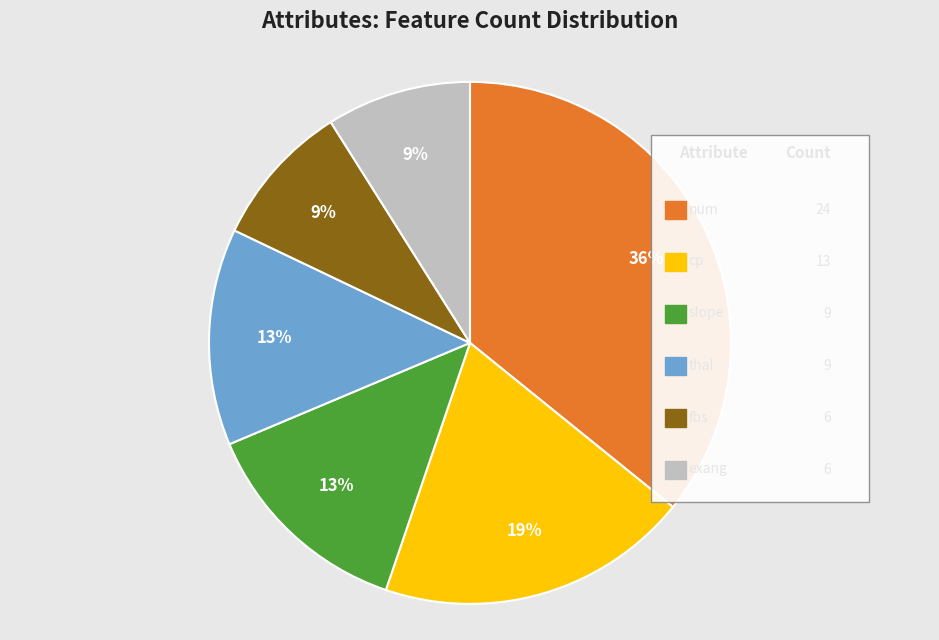

To the nearest percent, what is the average slice percentage?

17%